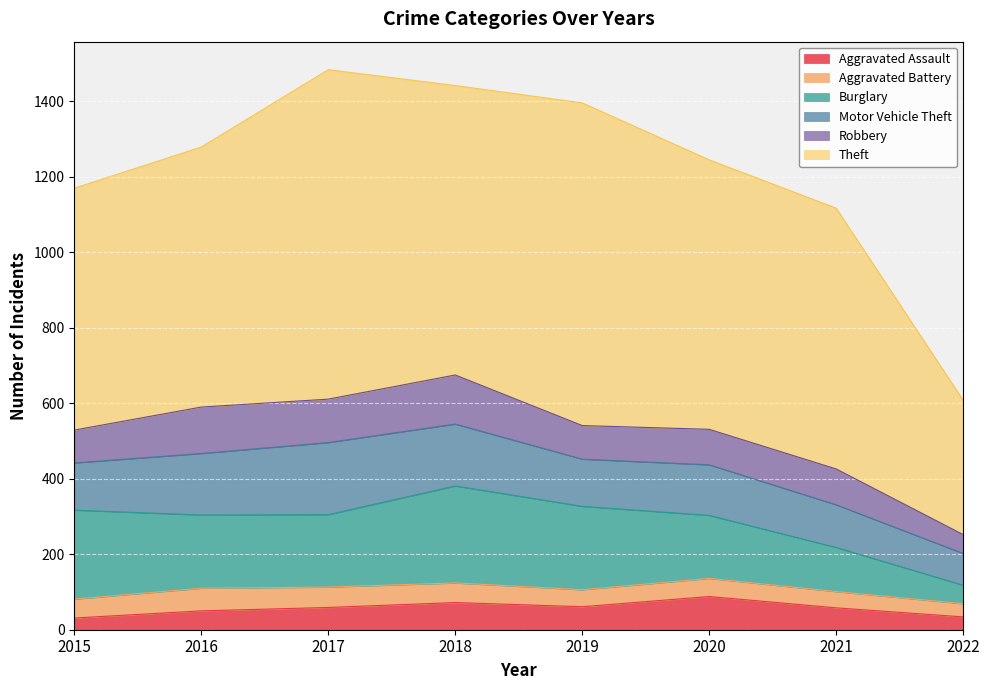

True or false: Aggravated Assault and Motor Vehicle Theft cross at least once.

False